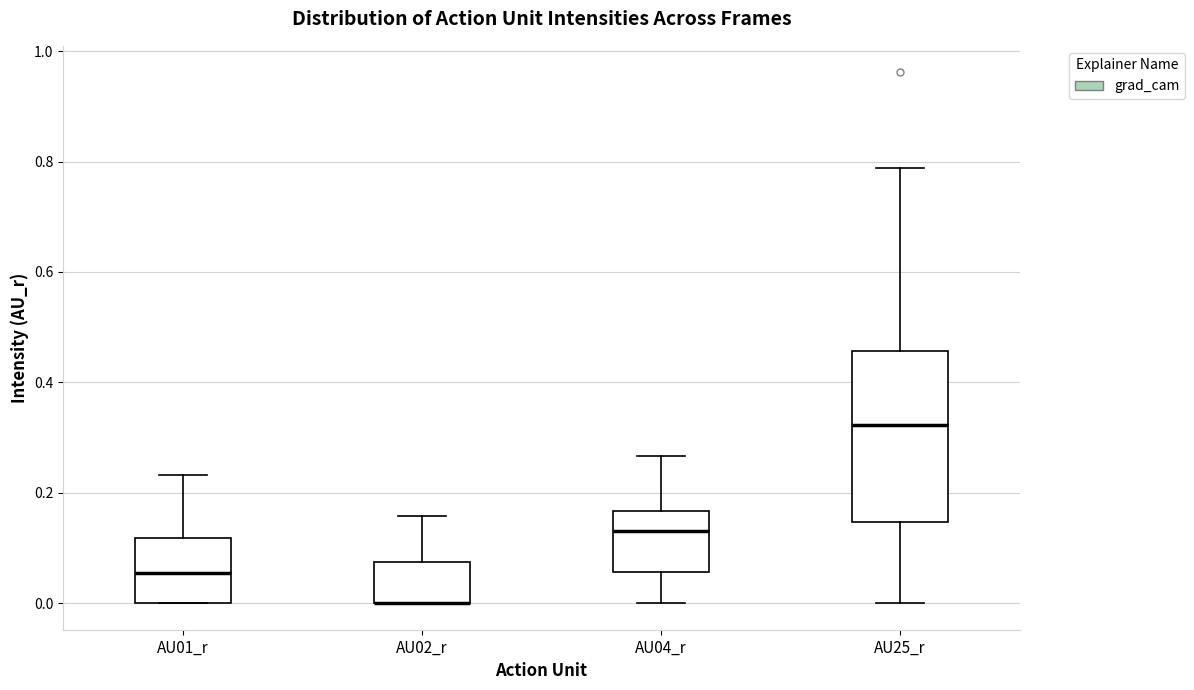

Where does the upper whisker of the box for AU01_r end on the y-axis? The values are not printed on the chart, so give them approximately, as read against the axis.

0.24